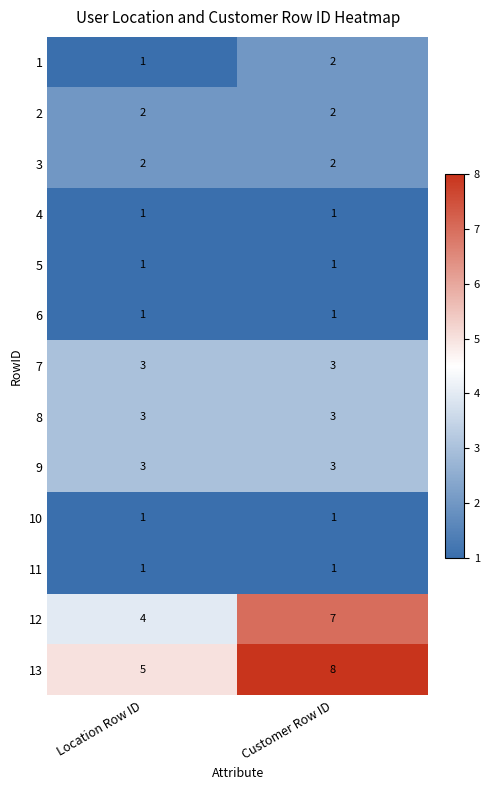

Is it true that 3 equals 2 at Customer Row ID?

True